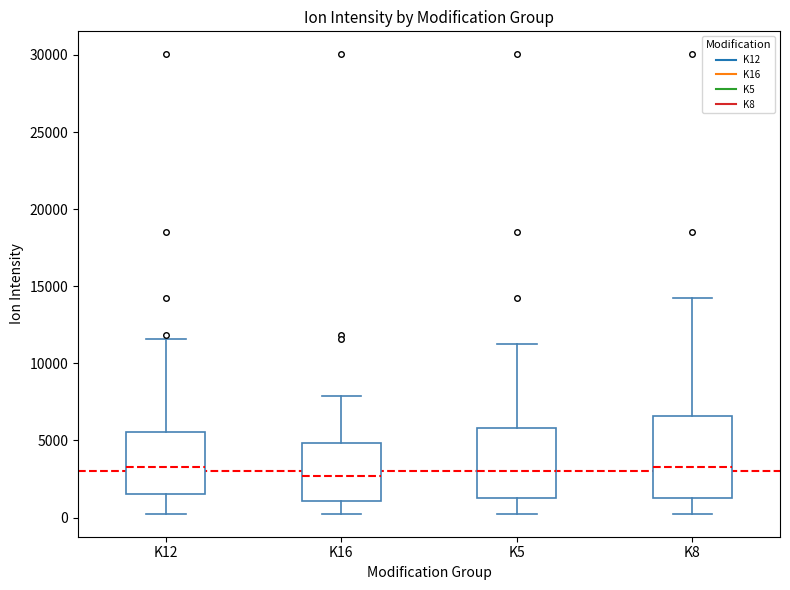

Which box is the tallest, from its lower edge to its upper edge?

K8